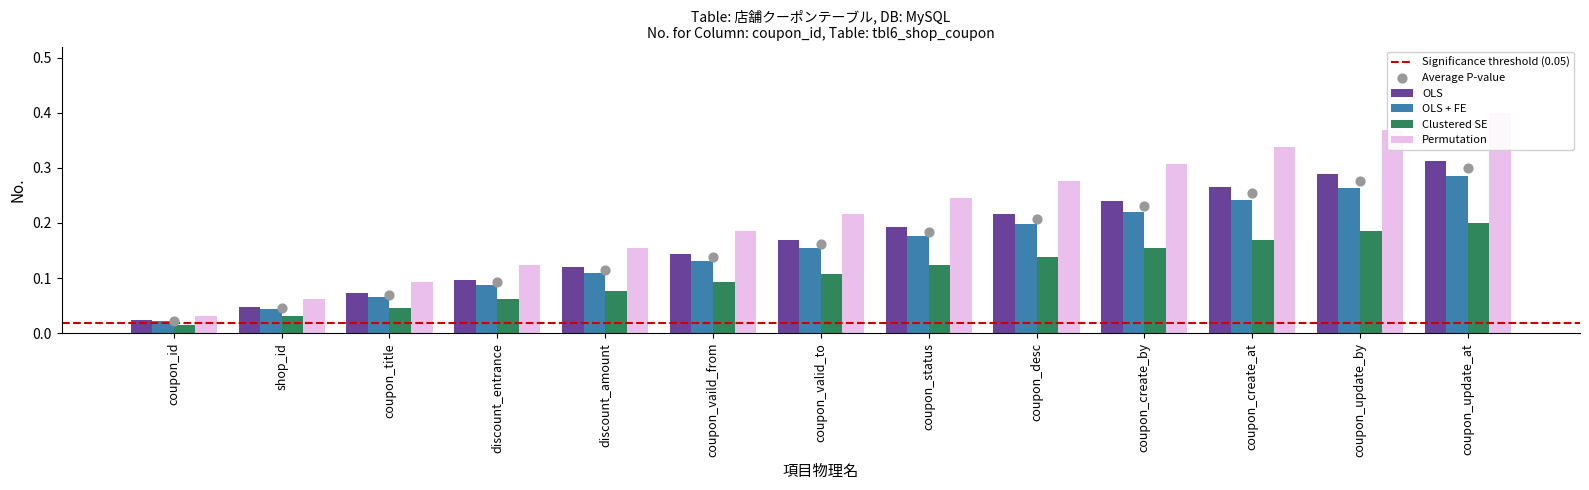

Which series has the largest Y range (max minus min)?

Clustered SE